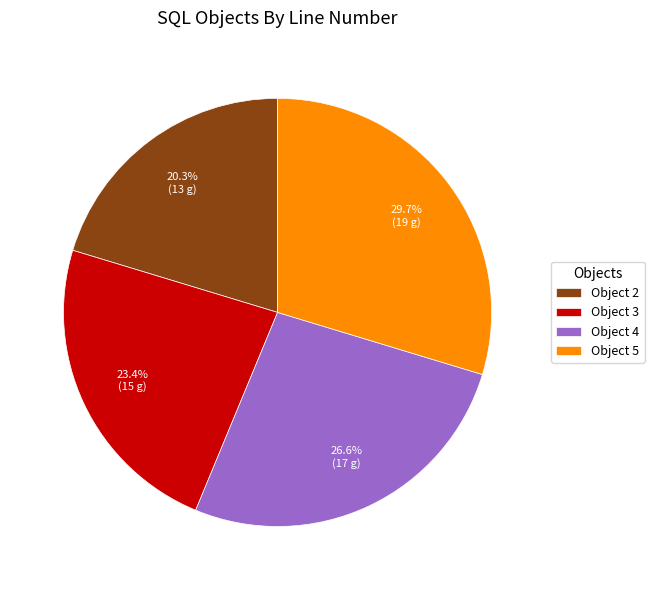

What is the total percentage of Object 2 and Object 4?

46.9%